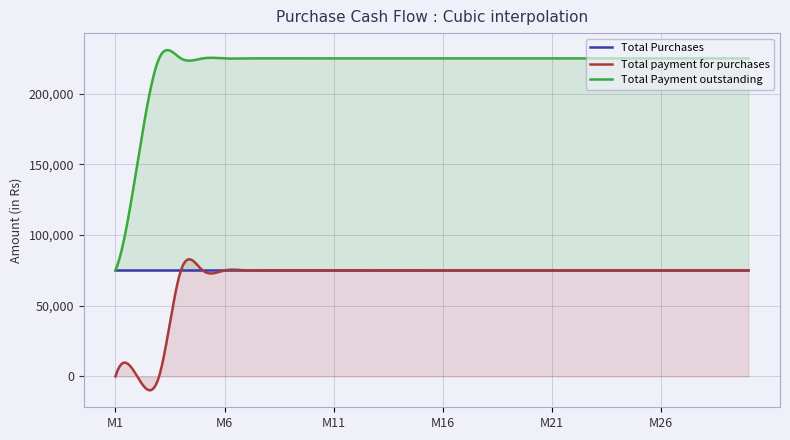

What is the value of the Total payment for purchases point at the 5th from the left?

75000